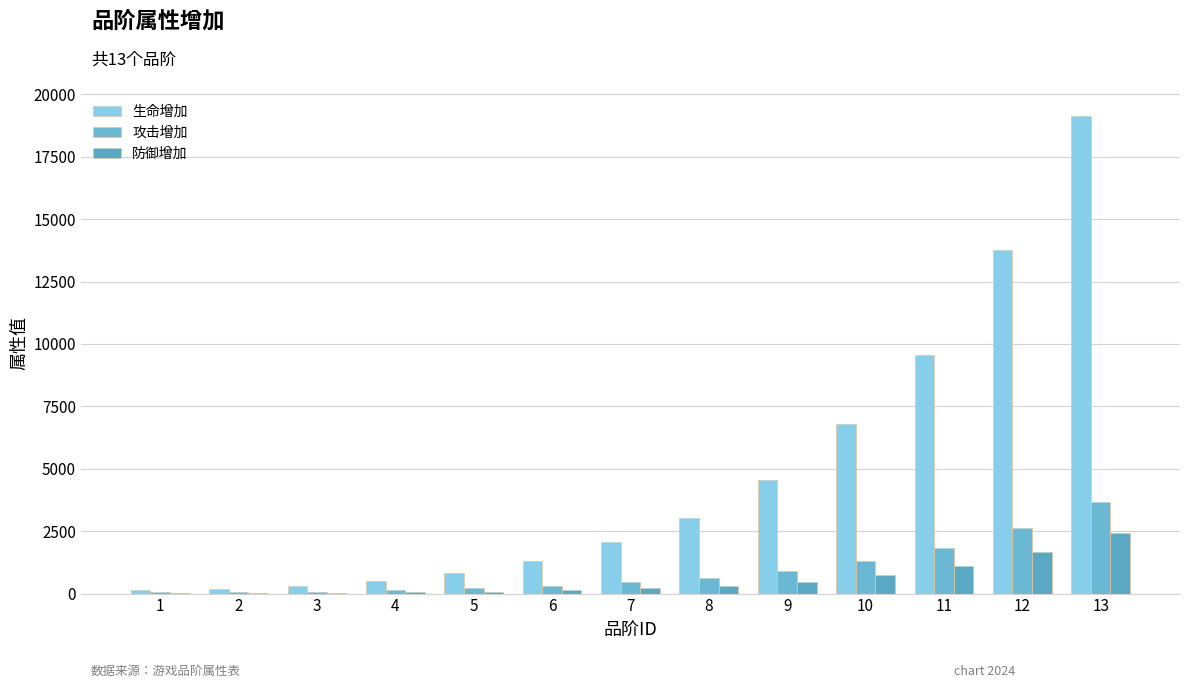

List the labels in order of 防御增加 value, smallest first.

1, 2, 3, 4, 5, 6, 7, 8, 9, 10, 11, 12, 13